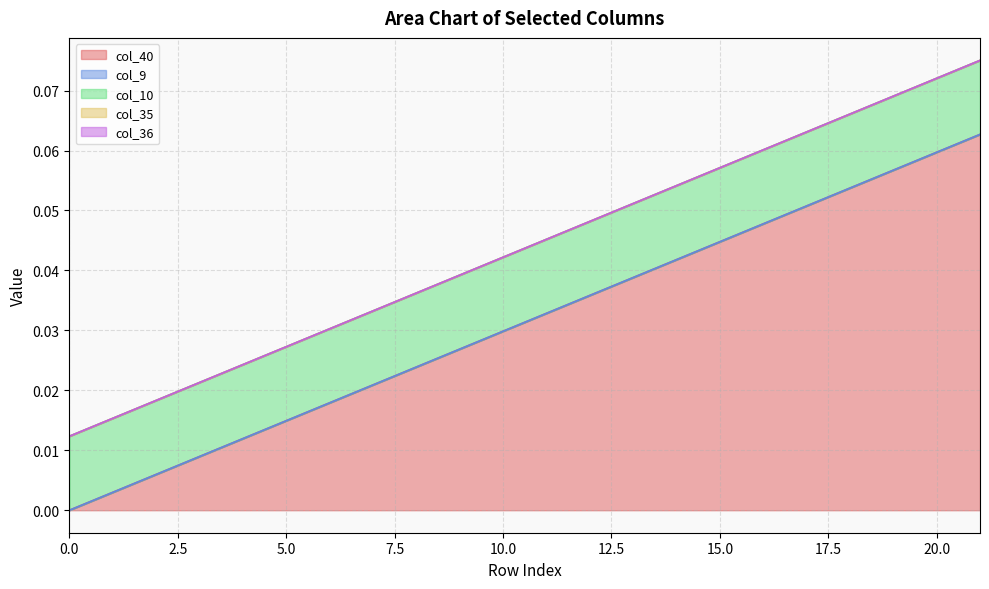

Reading right to left, extract all data points from this chart.

col_40: 21=0.1	20=0.1	19=0.1	18=0.1	17=0.1	16=0.0	15=0.0	14=0.0	13=0.0	12=0.0	11=0.0	10=0.0	9=0.0	8=0.0	7=0.0	6=0.0	5=0.0	4=0.0	3=0.0	2=0.0	1=0.0	0=0.0
col_9: 21=0.0	20=0.0	19=0.0	18=0.0	17=0.0	16=0.0	15=0.0	14=0.0	13=0.0	12=0.0	11=0.0	10=0.0	9=0.0	8=0.0	7=0.0	6=0.0	5=0.0	4=0.0	3=0.0	2=0.0	1=0.0	0=0.0
col_10: 21=0.0	20=0.0	19=0.0	18=0.0	17=0.0	16=0.0	15=0.0	14=0.0	13=0.0	12=0.0	11=0.0	10=0.0	9=0.0	8=0.0	7=0.0	6=0.0	5=0.0	4=0.0	3=0.0	2=0.0	1=0.0	0=0.0
col_35: 21=0.0	20=0.0	19=0.0	18=0.0	17=0.0	16=0.0	15=0.0	14=0.0	13=0.0	12=0.0	11=0.0	10=0.0	9=0.0	8=0.0	7=0.0	6=0.0	5=0.0	4=0.0	3=0.0	2=0.0	1=0.0	0=0.0
col_36: 21=0.0	20=0.0	19=0.0	18=0.0	17=0.0	16=0.0	15=0.0	14=0.0	13=0.0	12=0.0	11=0.0	10=0.0	9=0.0	8=0.0	7=0.0	6=0.0	5=0.0	4=0.0	3=0.0	2=0.0	1=0.0	0=0.0